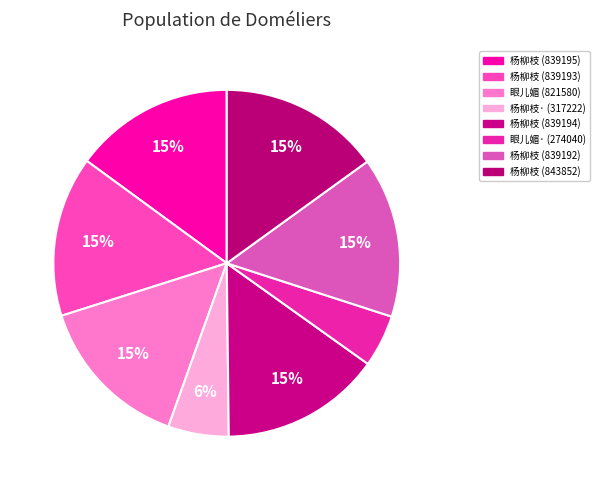

Is 杨柳枝 (839193) the majority of the pie?

No